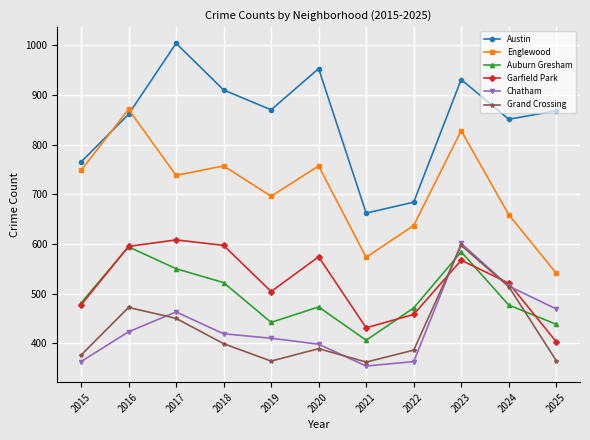

Is it true that Grand Crossing equals 572 at 2022?

False